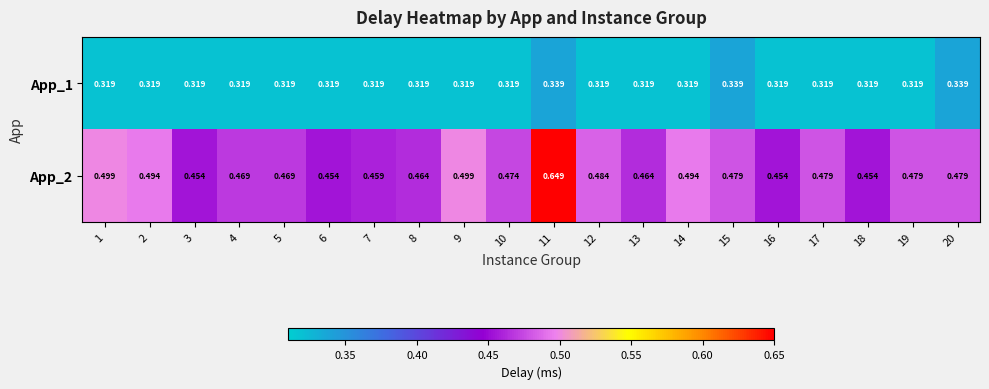

Is the value of App_2 at 19 greater than the value of App_1 at 20?

Yes